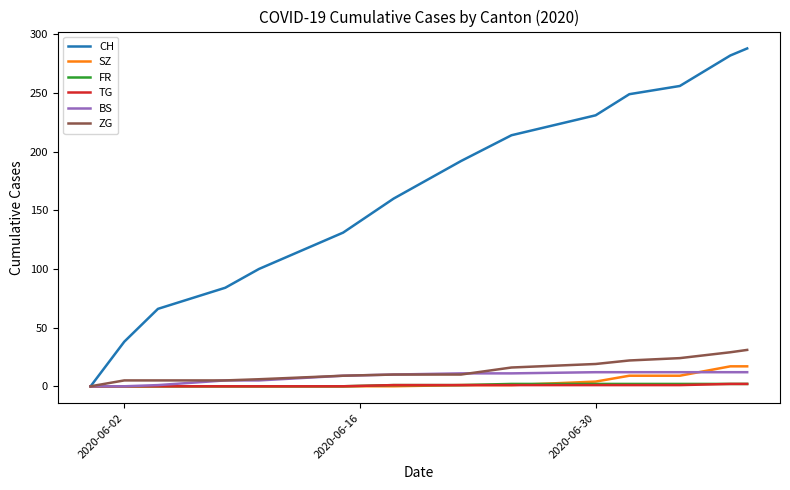

Which series has the largest total across all categories?

CH